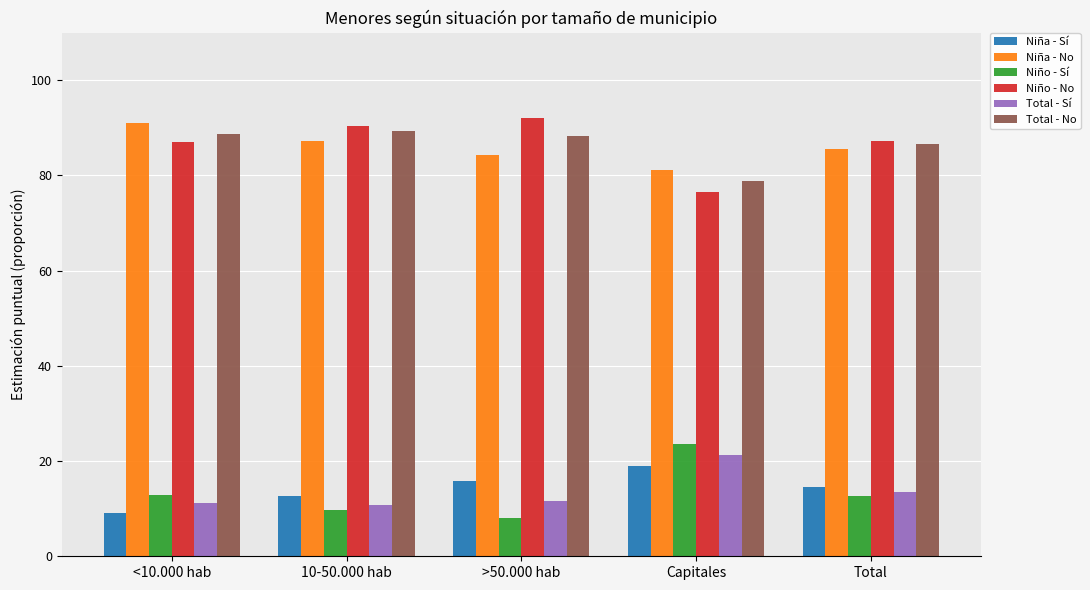

What position from the right is 10-50.000 hab?

4